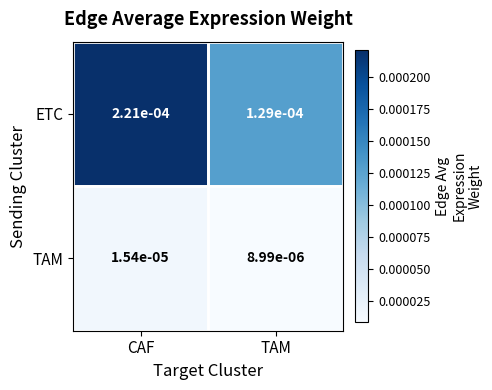

Which series changed the most between CAF and TAM?

ETC